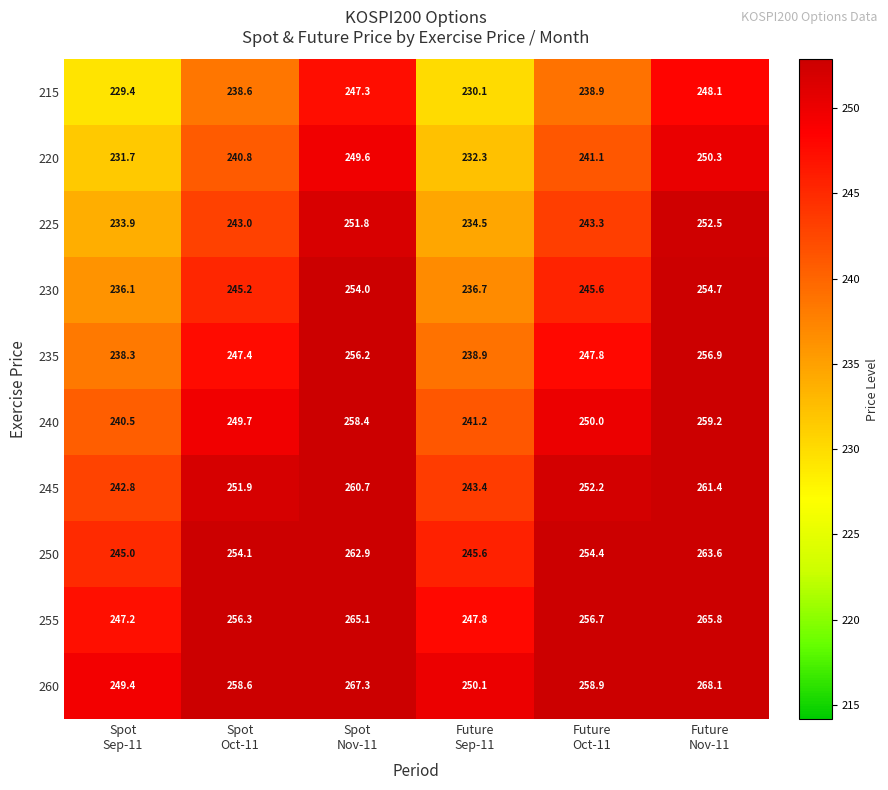

What is the total value across all series at Spot
Nov-11?

2573.3